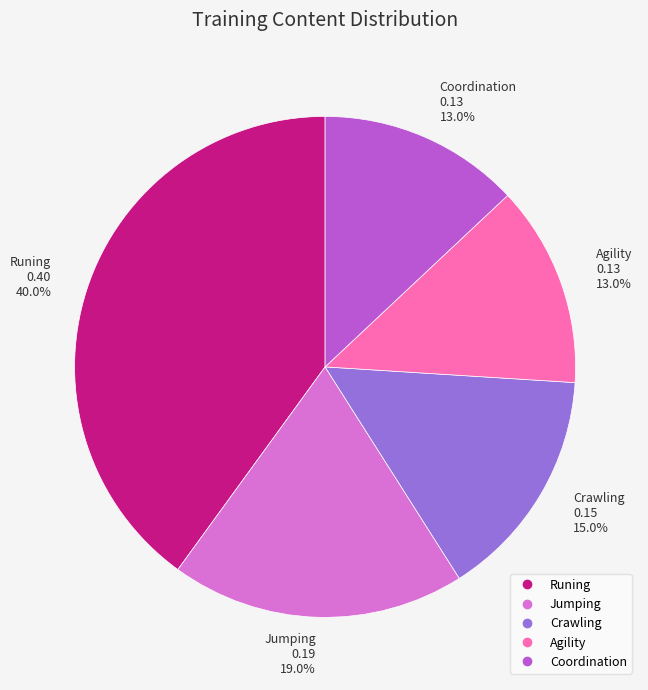

How much of the chart is everything except Agility?

87.0%